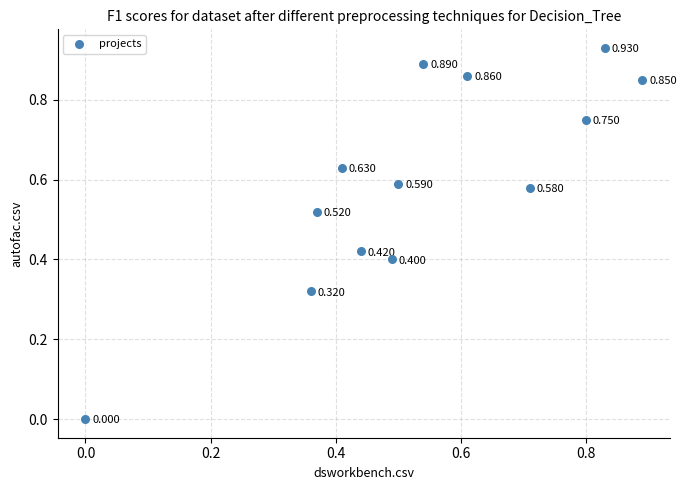

How many points are shown in the scatter plot?

13